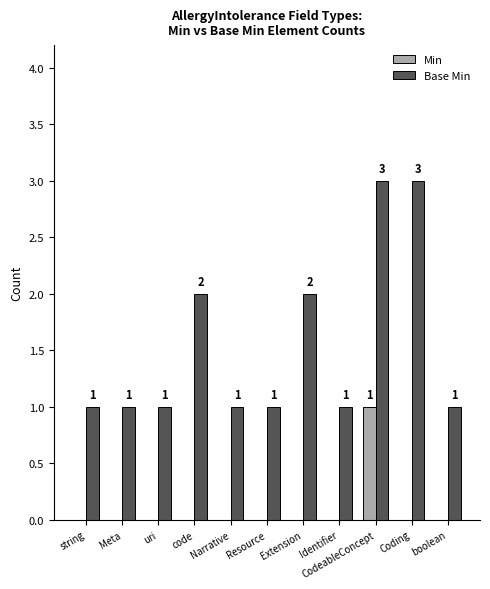

What is the total value across all series at code?

2